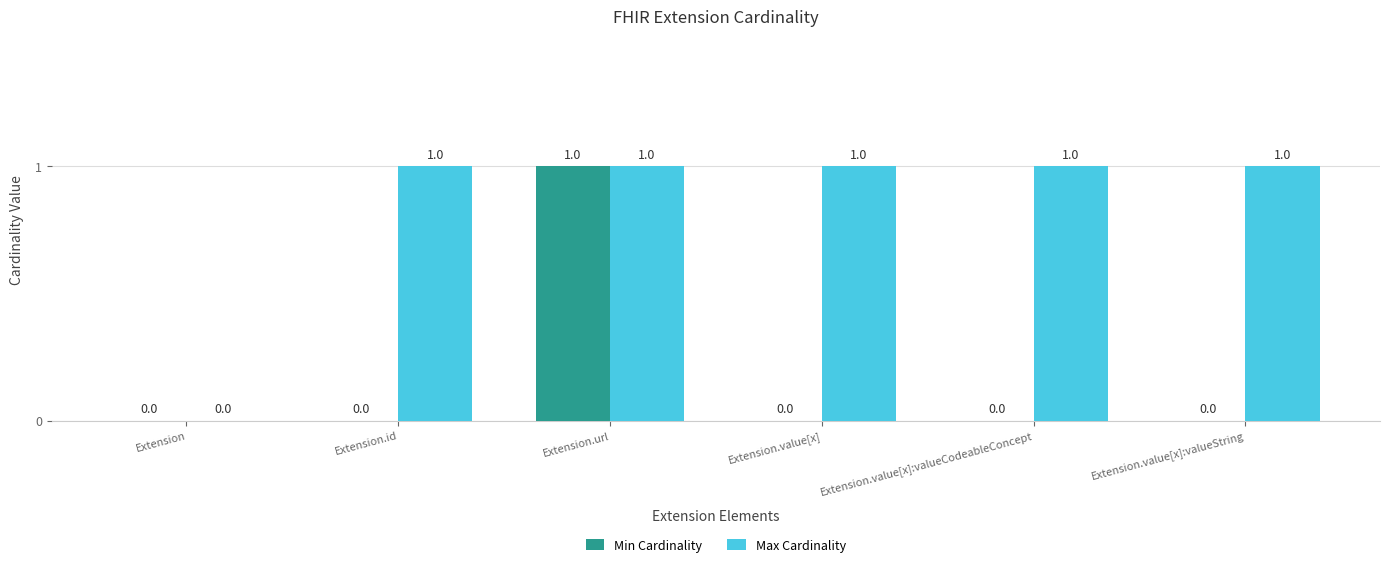

Which series has the largest total across all categories?

Max Cardinality